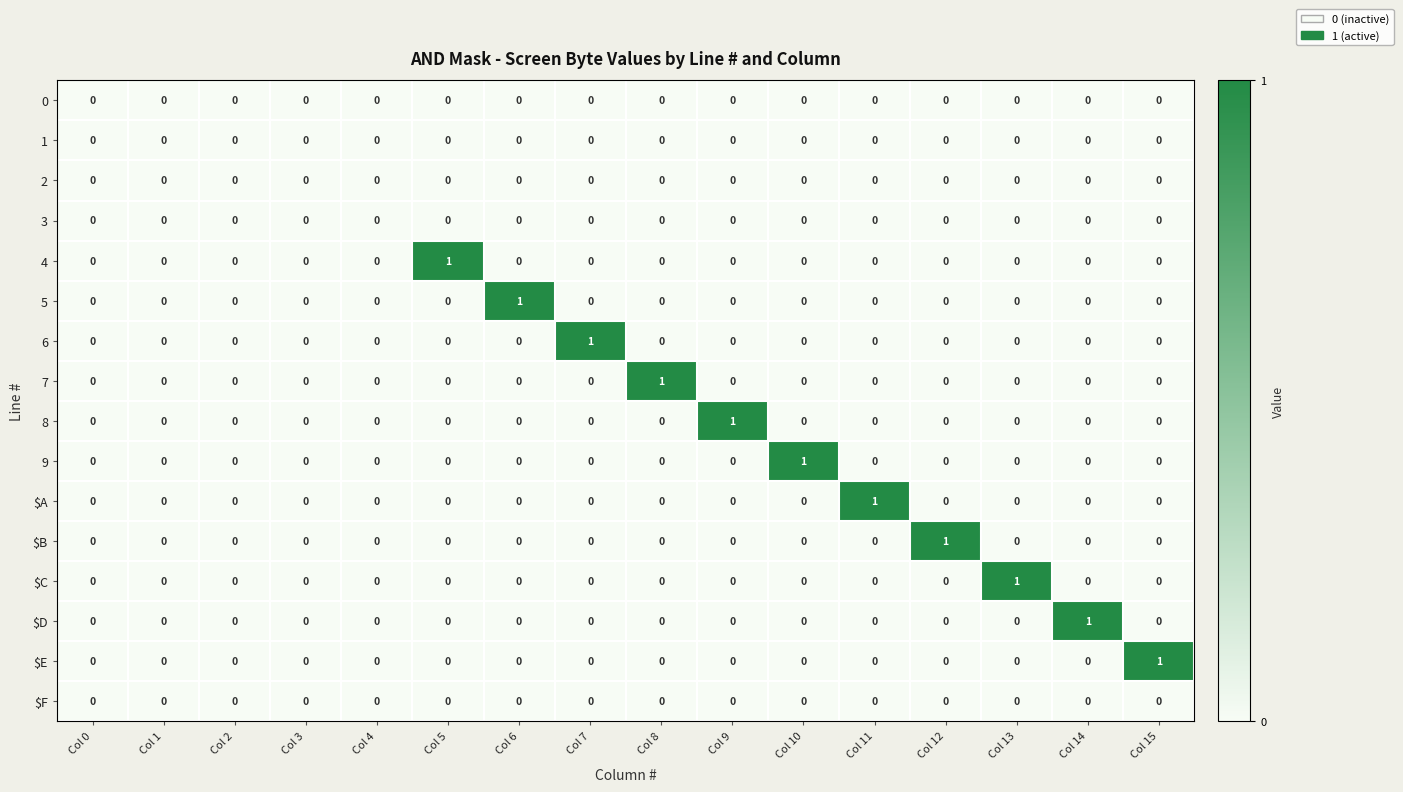

Which category has the highest value in the 4 series?

Col 5